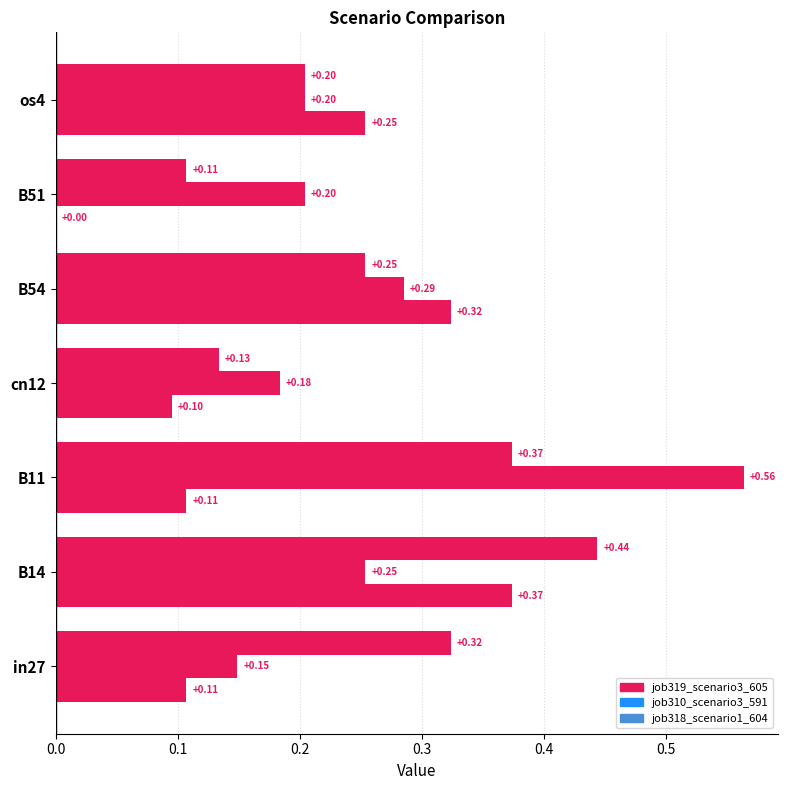

Which series has the largest total across all categories?

job310_scenario3_591